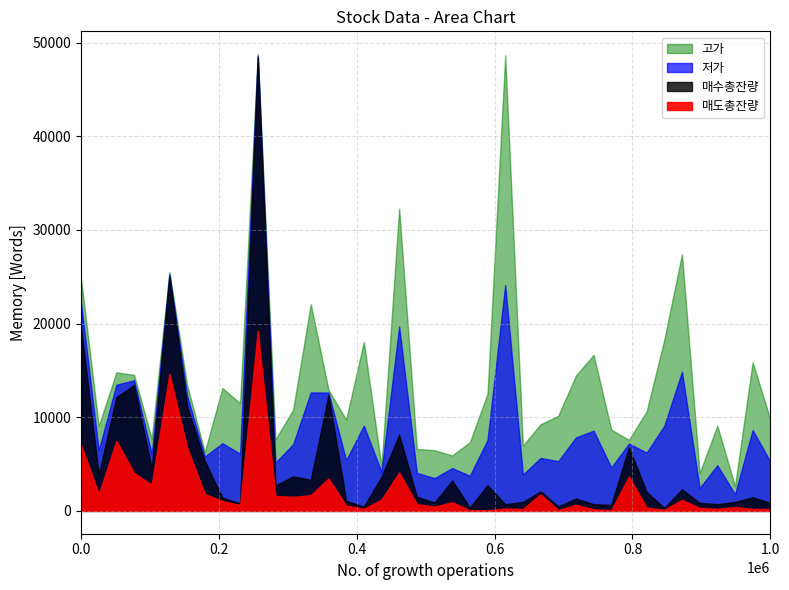

True or false: 매수총잔량 and 고가 cross at least once.

False